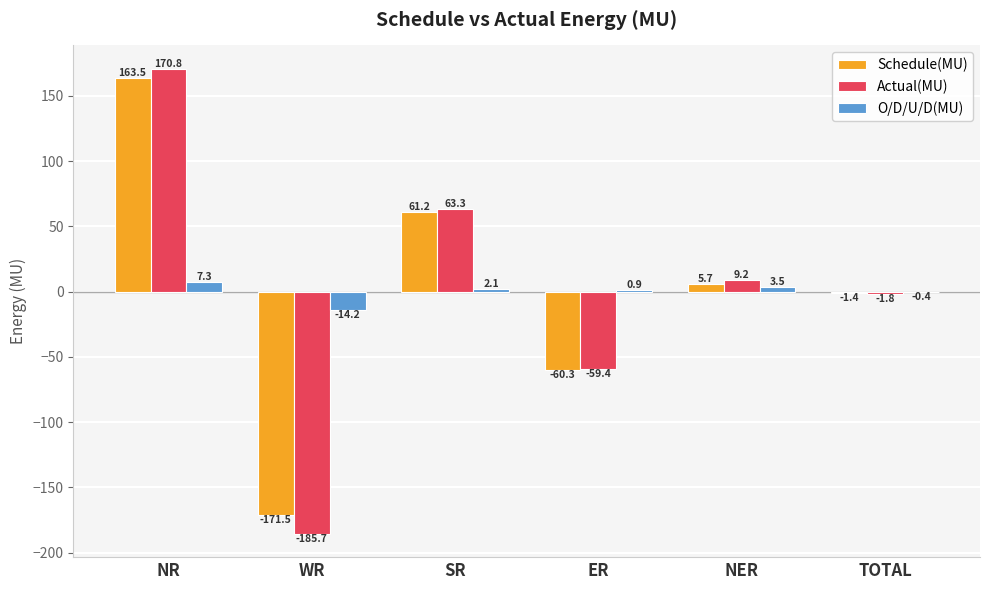

What is the sum of all Schedule(MU) values?

-2.8